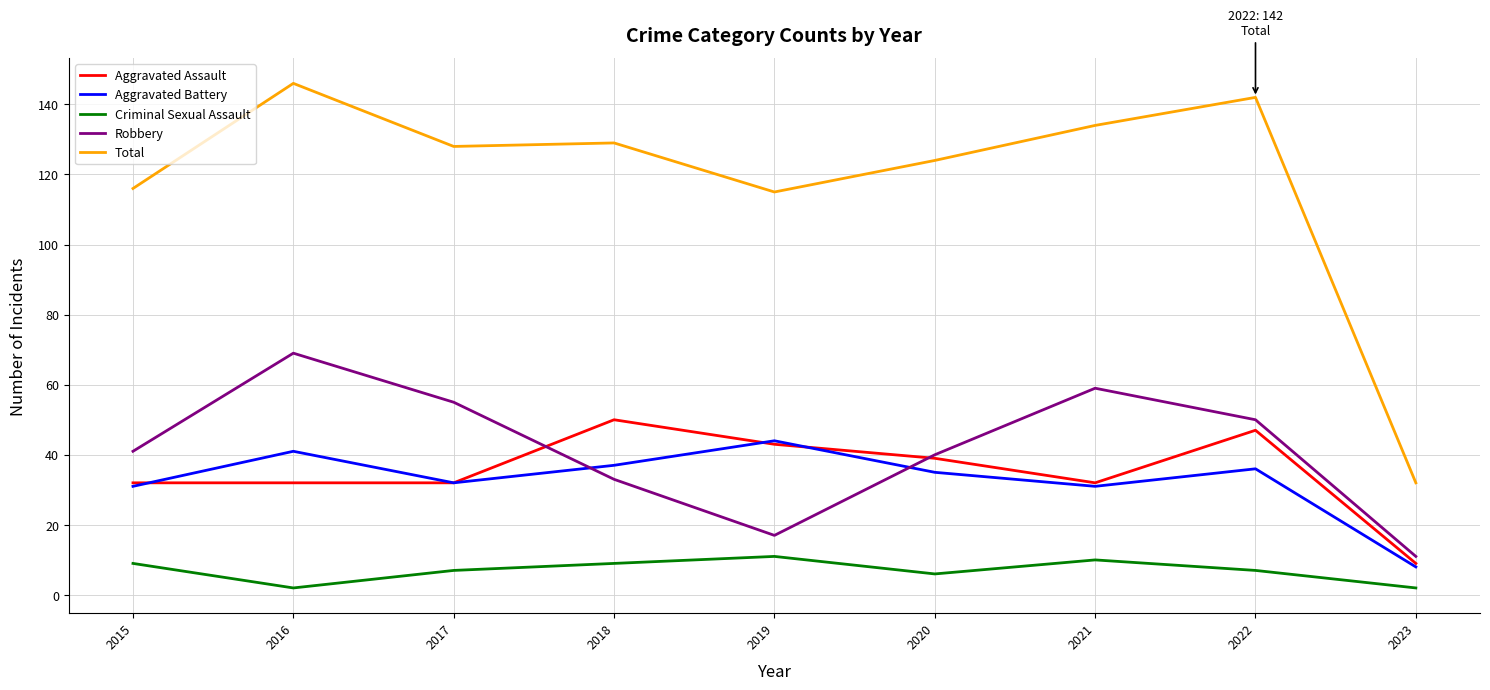

Between 2016 and 2018, which series saw the biggest shift?

Robbery